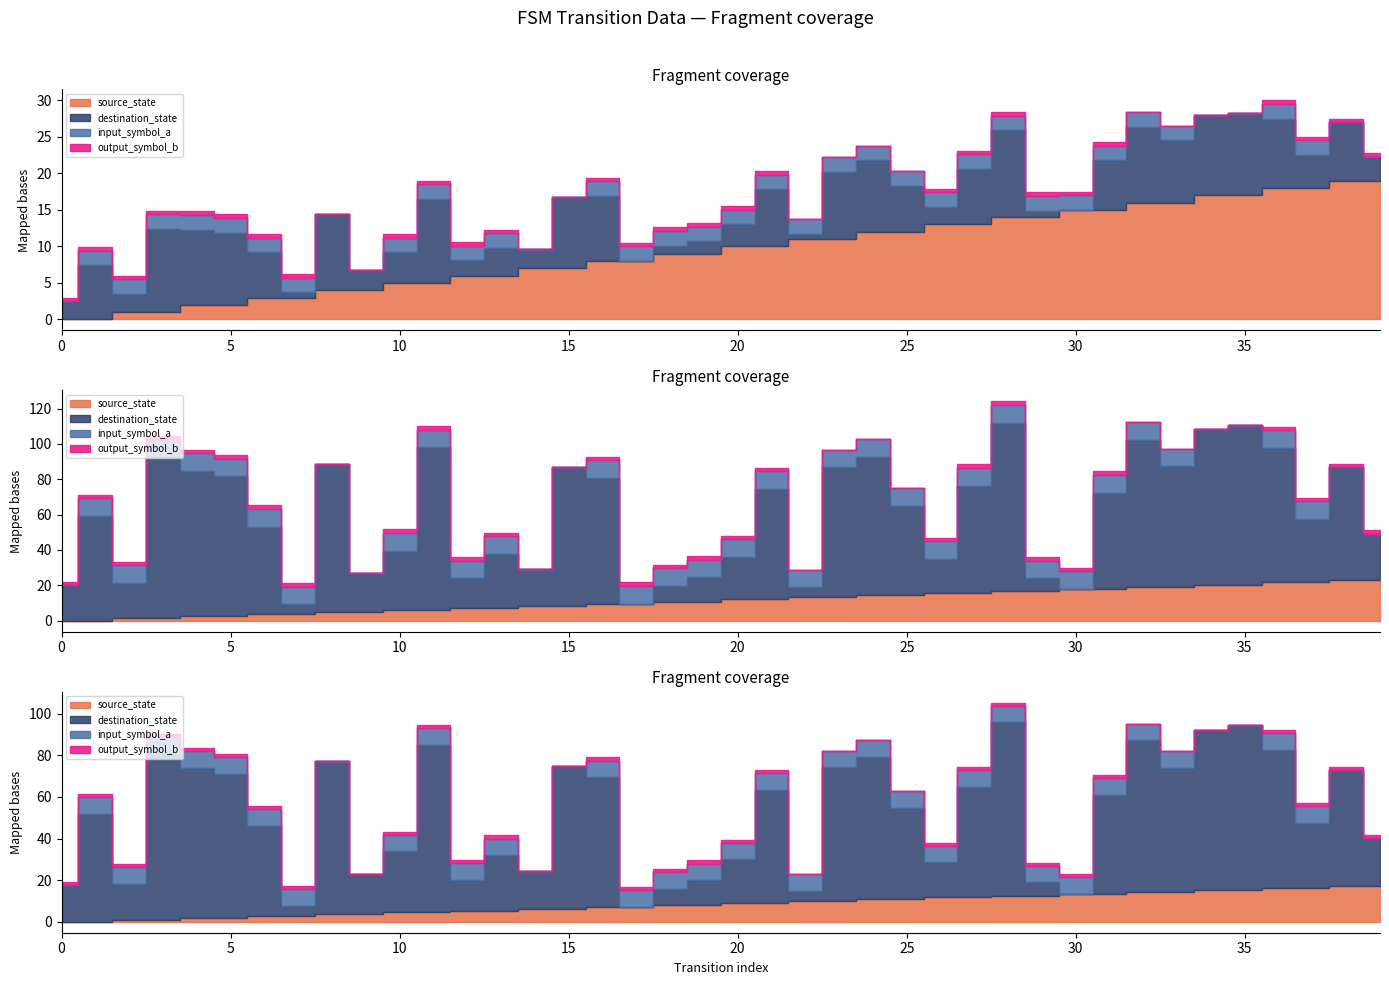

What is the value of the source_state point at the 25th from the left?

12